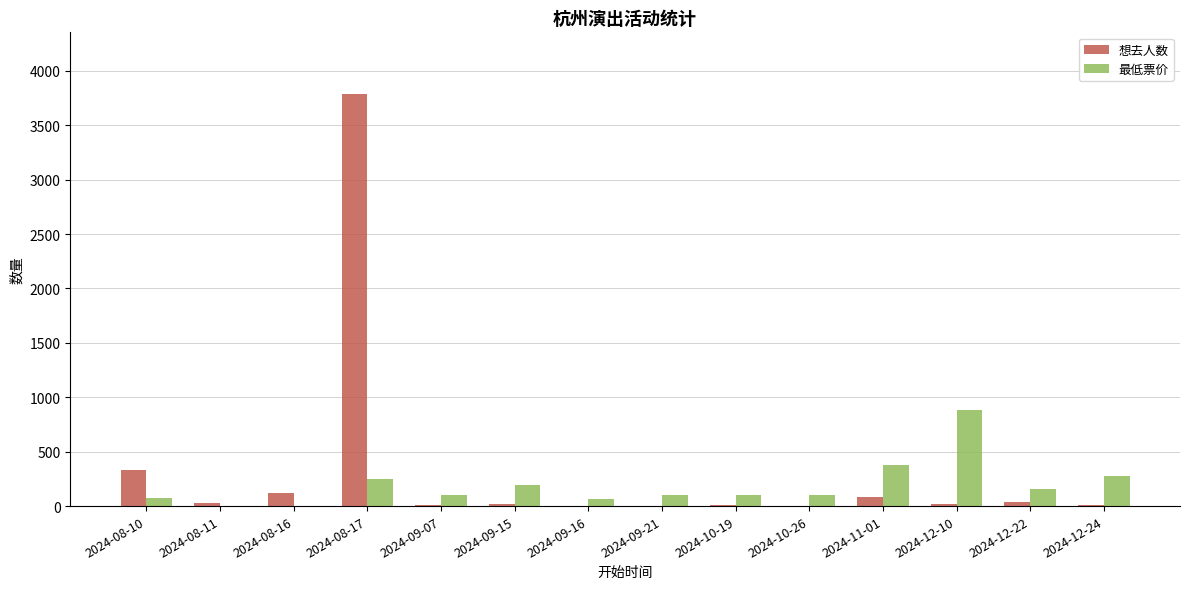

At which label does 最低票价 first exceed 100?

2024-08-17